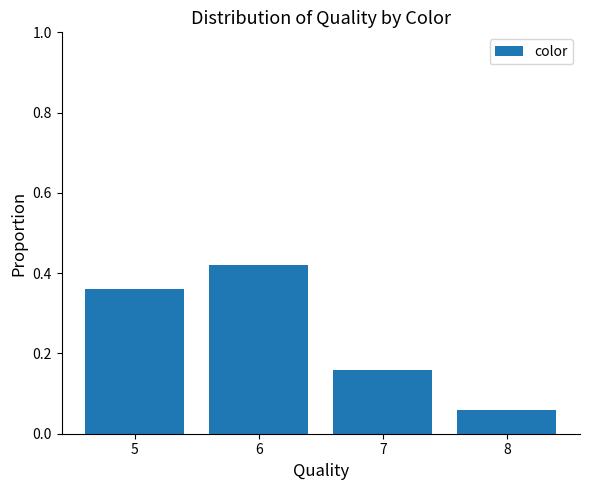

The value at 8 is 0.0. True or false?

False